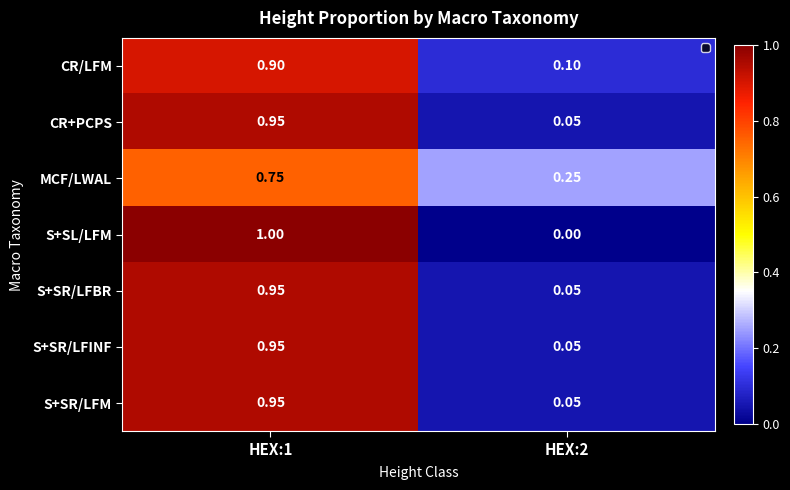

Which series has the widest spread of values?

S+SL/LFM